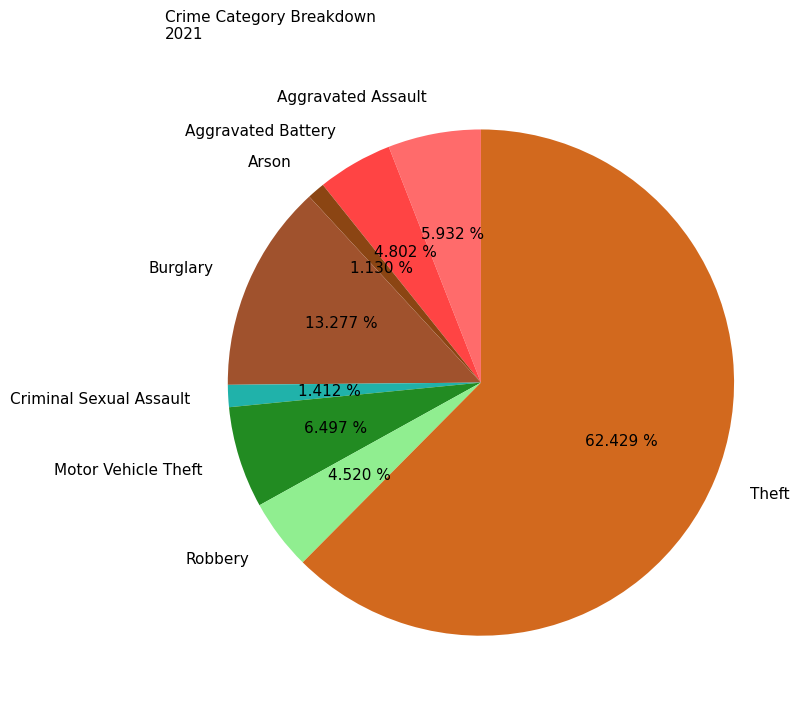

Which slice is the largest?

Theft